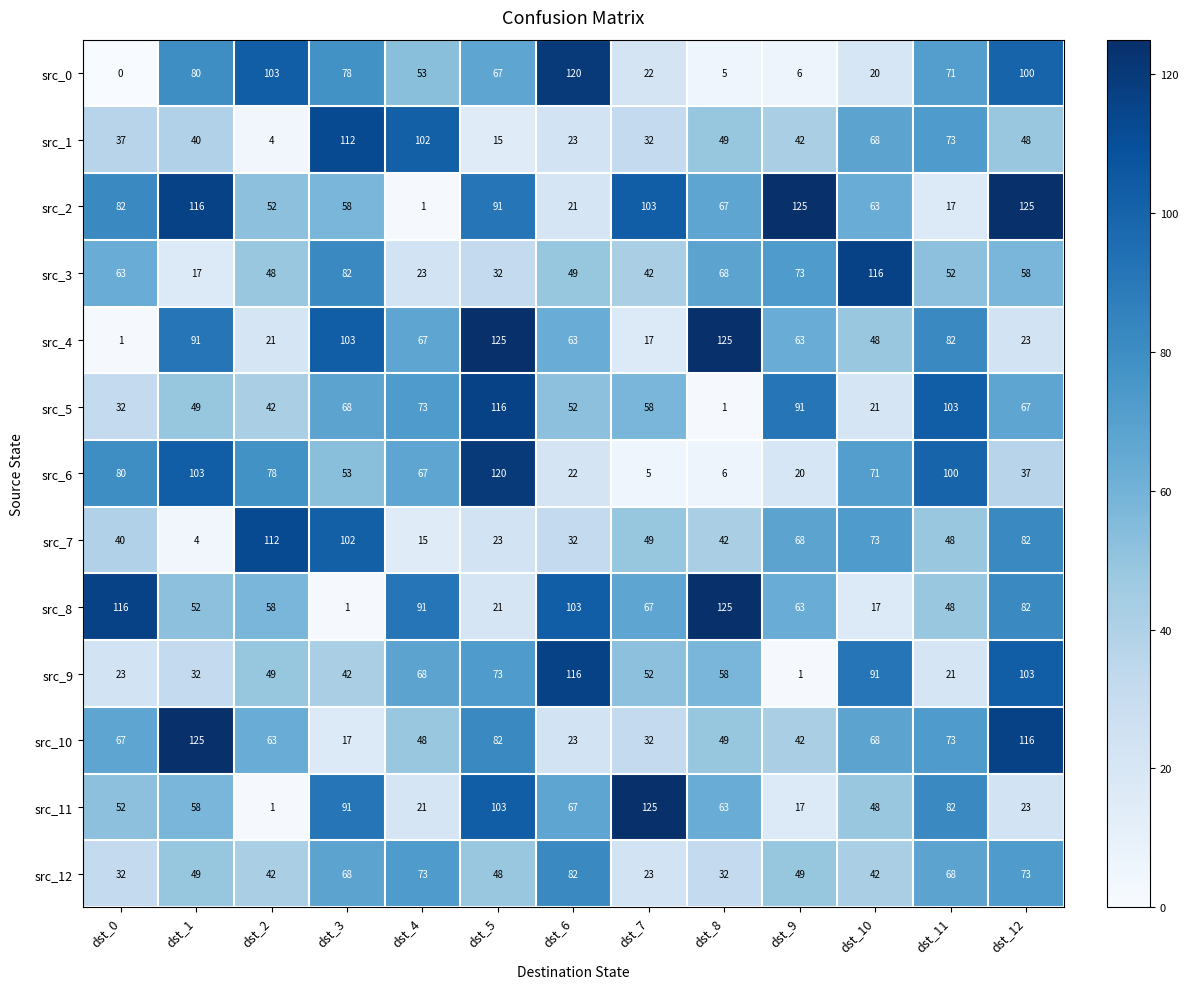

How many data points in src_3 are less than 52?

6